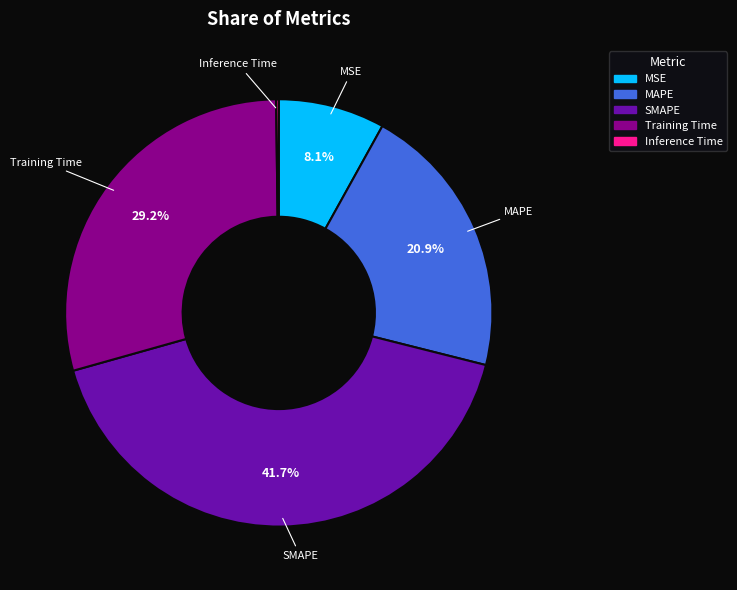

Between MSE and Training Time, which is larger?

Training Time